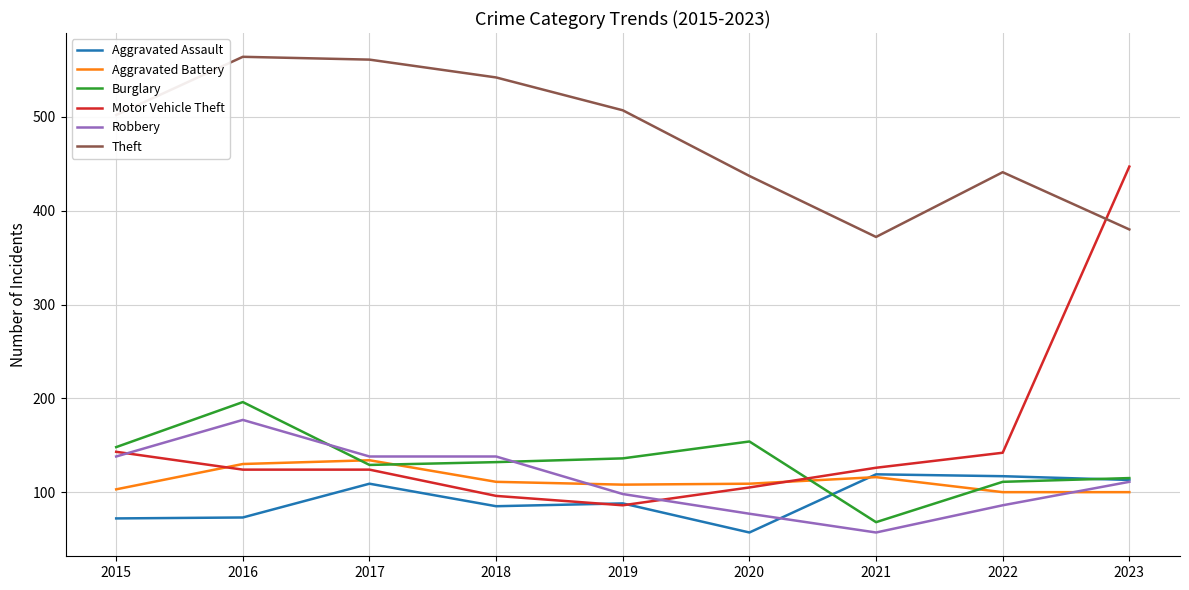

True or false: Motor Vehicle Theft has a value of 96 at 2018.

True